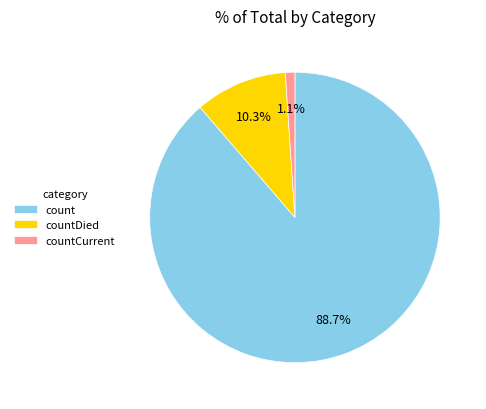

To the nearest percent, what is the combined percentage of countDied and countCurrent?

11%